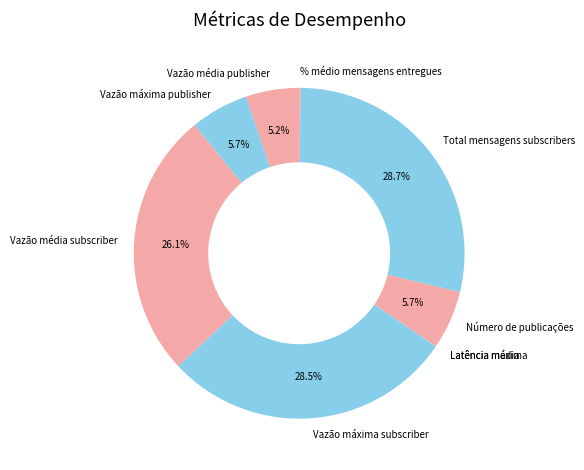

Does Vazão média subscriber represent more than half of the total?

No